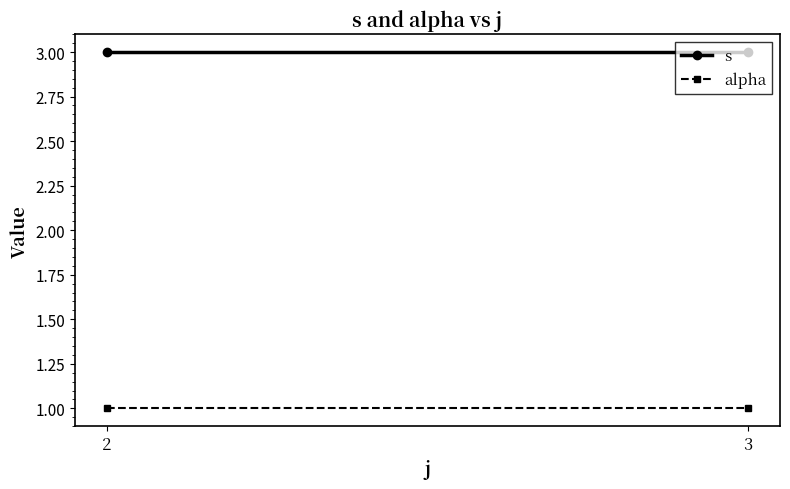

At which label is alpha closest to 1?

2